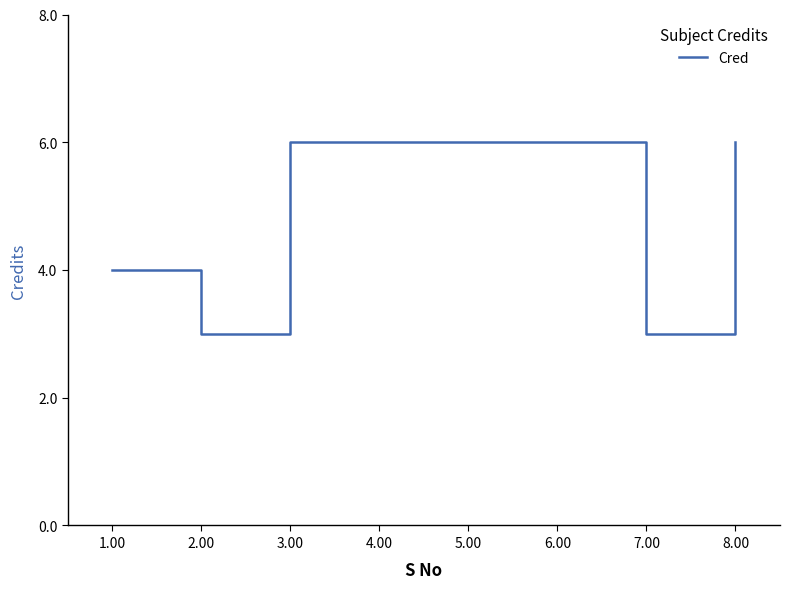

What is the minimum value shown in the chart?

3